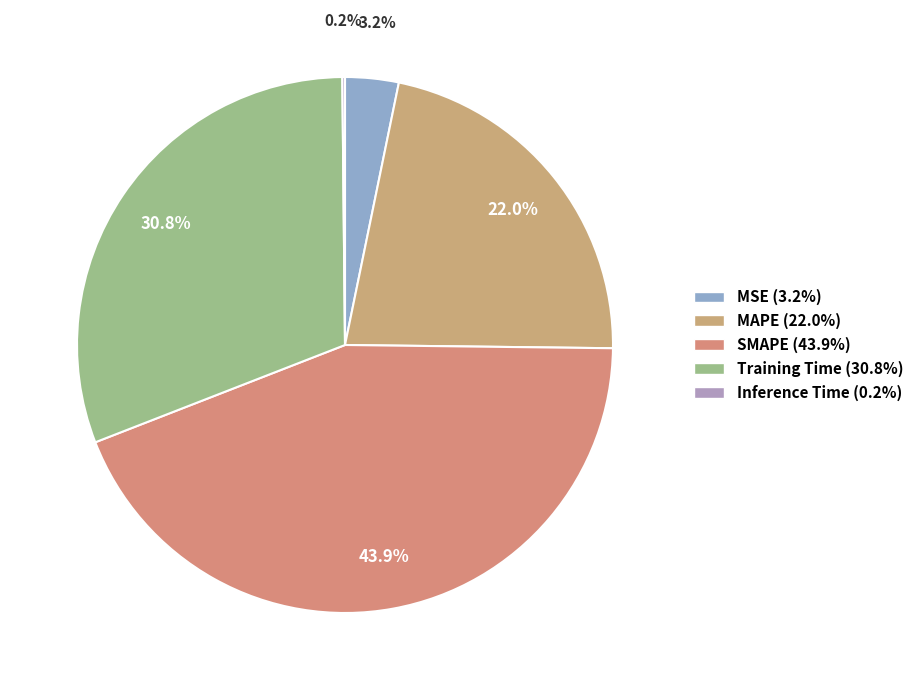

Which category has the smallest portion of the pie?

Inference Time